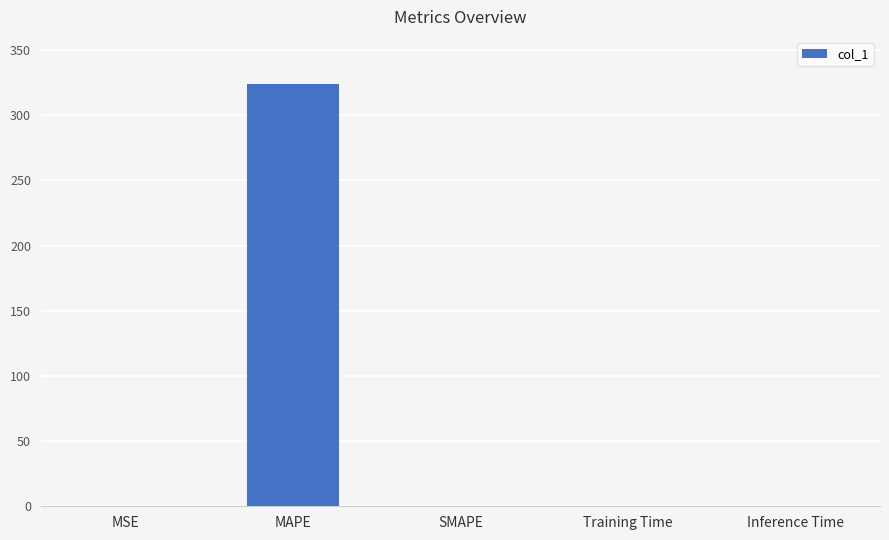

The chart shows a value of 0.0 at Training Time. True or false?

True